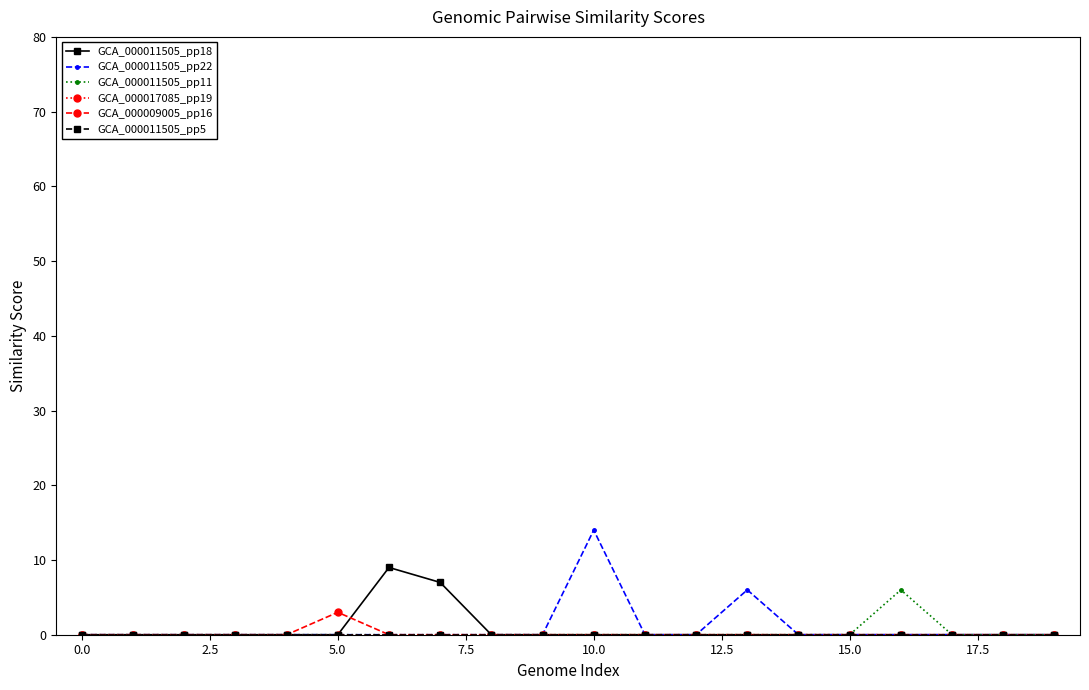

Reading right to left, transcribe all the data shown in this chart.

GCA_000011505_pp18: 0	0	0	0	0	0	0	0	0	0	0	0	7	9	0	0	0	0	0	0
GCA_000011505_pp22: 0	0	0	0	0	0	6	0	0	14	0	0	0	0	0	0	0	0	0	0
GCA_000011505_pp11: 0	0	0	6	0	0	0	0	0	0	0	0	0	0	0	0	0	0	0	0
GCA_000017085_pp19: 0	0	0	0	0	0	0	0	0	0	0	0	0	0	0	0	0	0	0	0
GCA_000009005_pp16: 0	0	0	0	0	0	0	0	0	0	0	0	0	0	3	0	0	0	0	0
GCA_000011505_pp5: 0	0	0	0	0	0	0	0	0	0	0	0	0	0	0	0	0	0	0	0